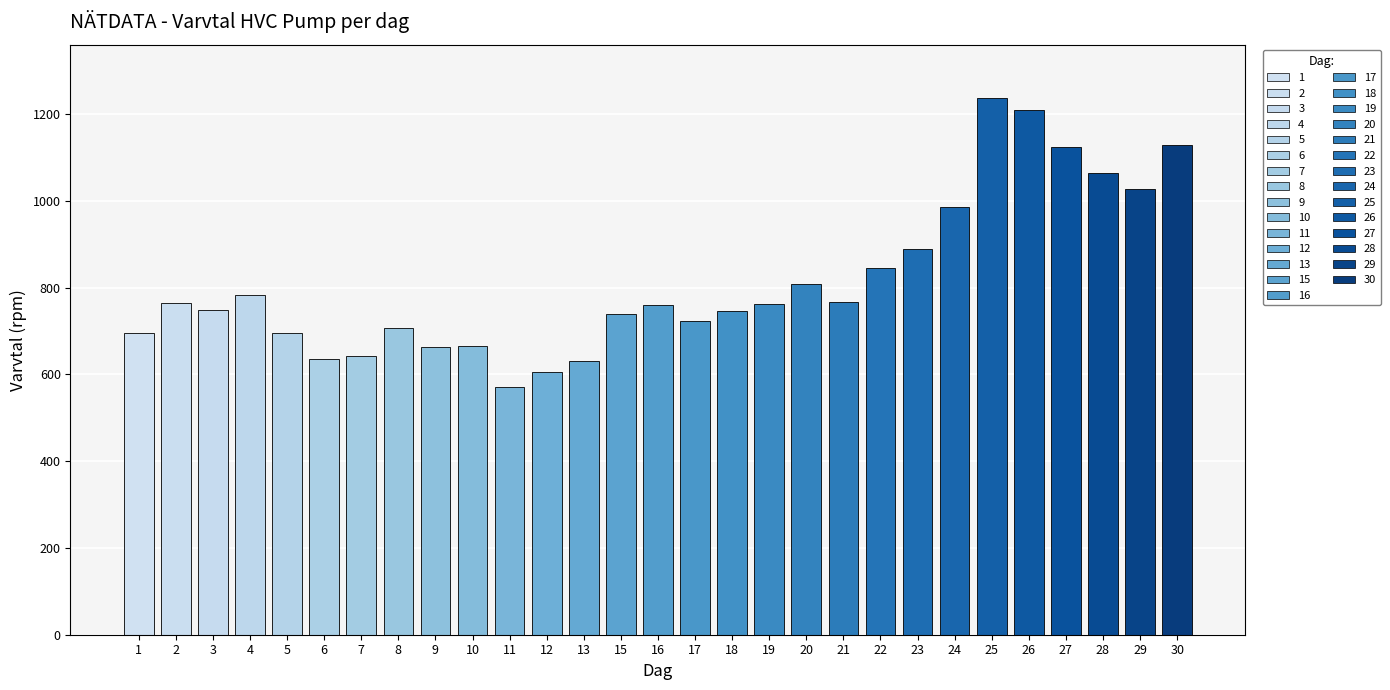

Are the bars horizontal?

No